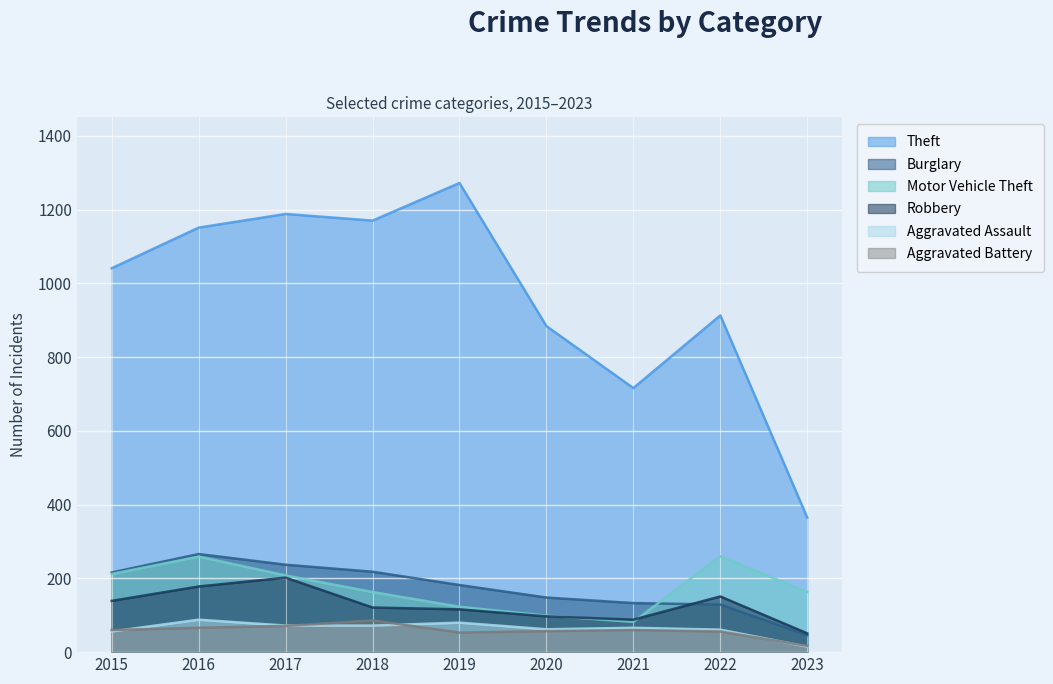

How many values in the Aggravated Battery series exceed 60?

3